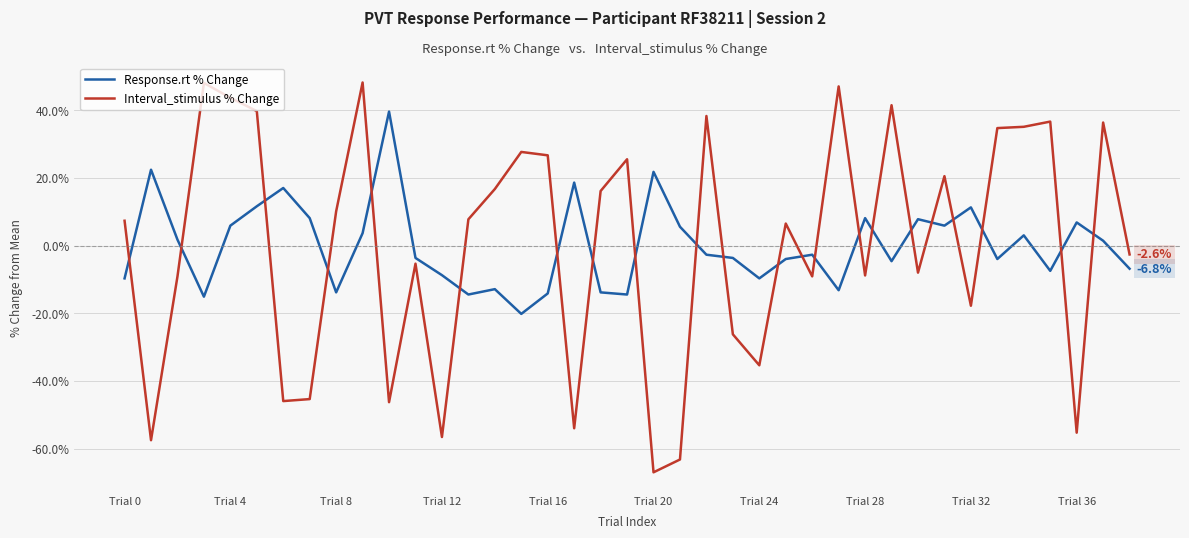

Rank the series by their maximum value, from lowest to highest.

Response.rt % Change, Interval_stimulus % Change